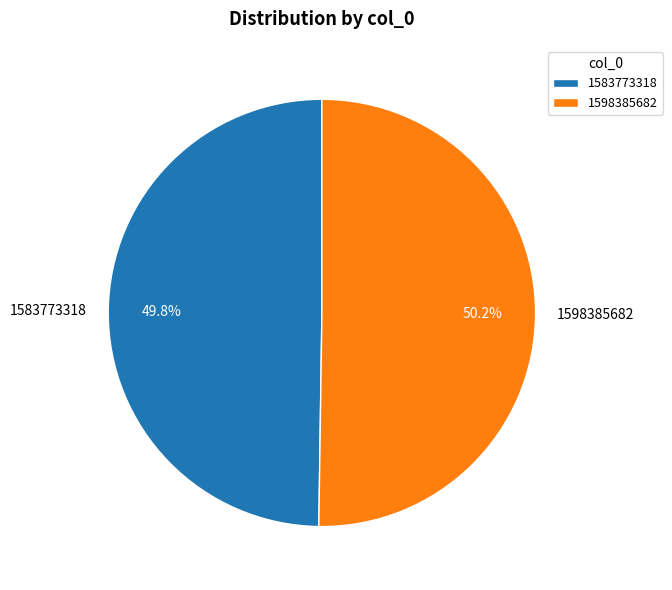

What is the total percentage of 1583773318 and 1598385682?

100.0%